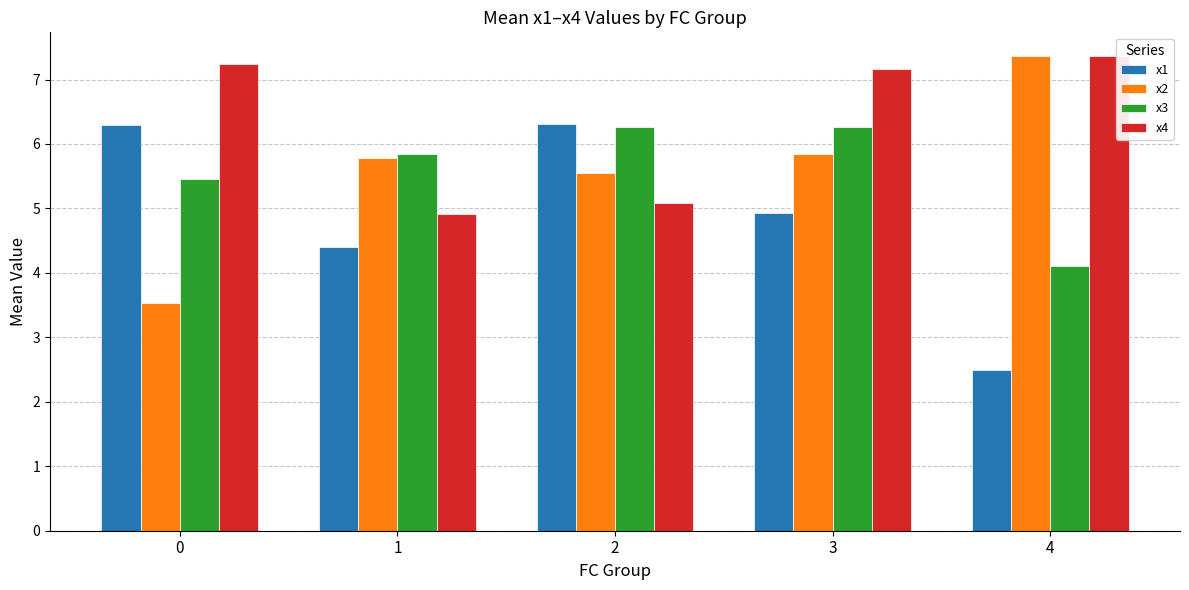

What is the greatest value displayed?

7.4